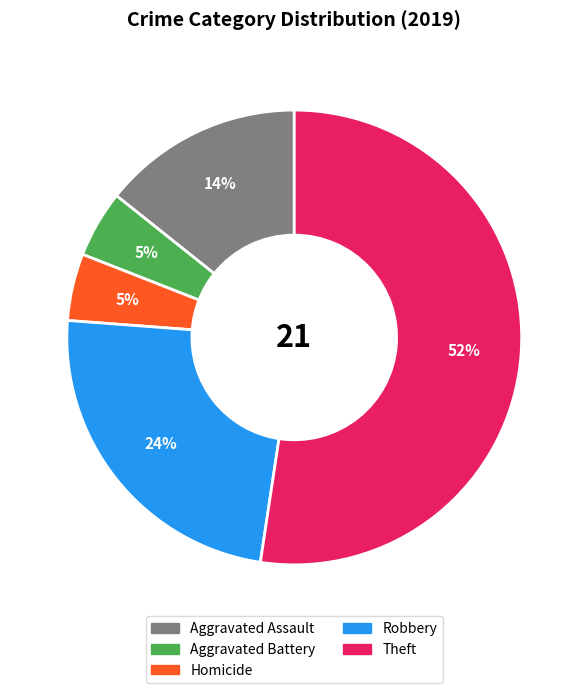

How many slices are in this pie chart?

5